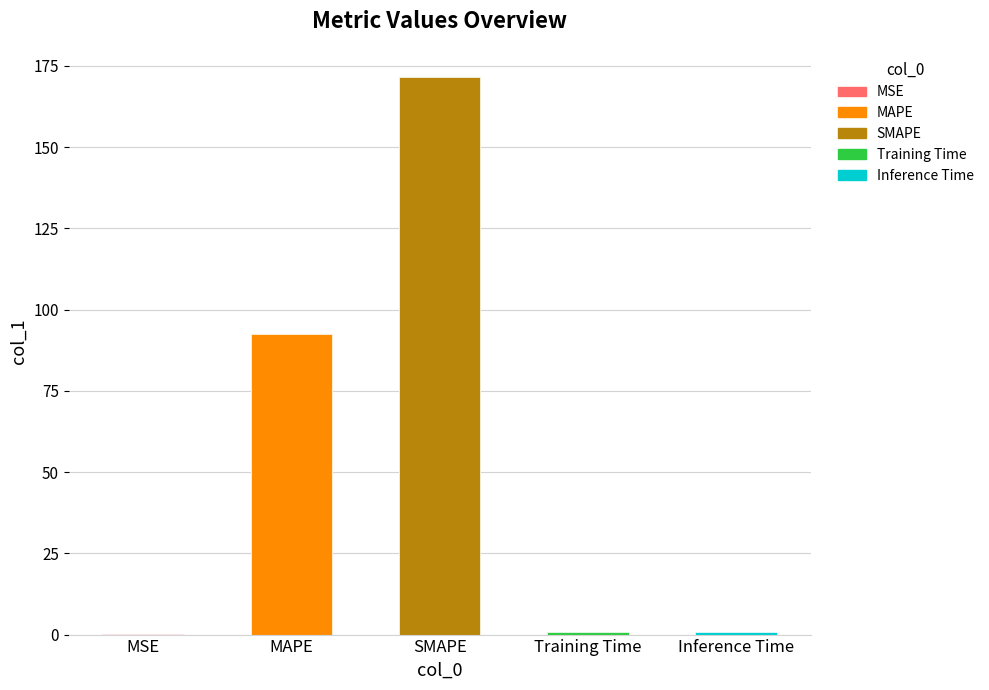

What is the average value?

53.1